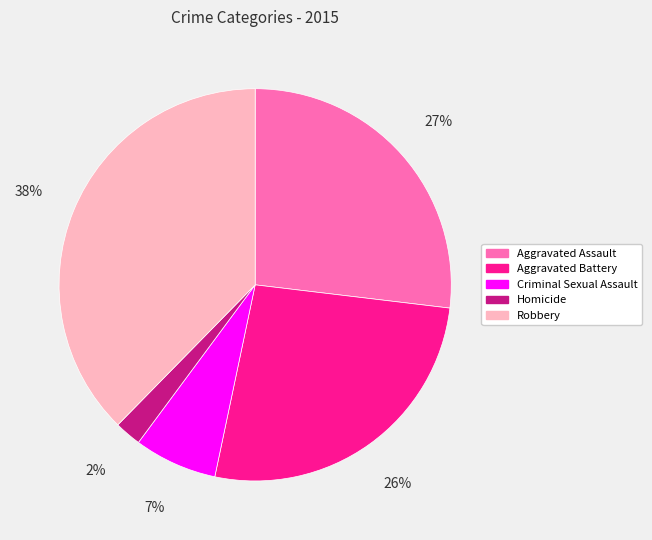

Is there a majority slice in this chart?

No